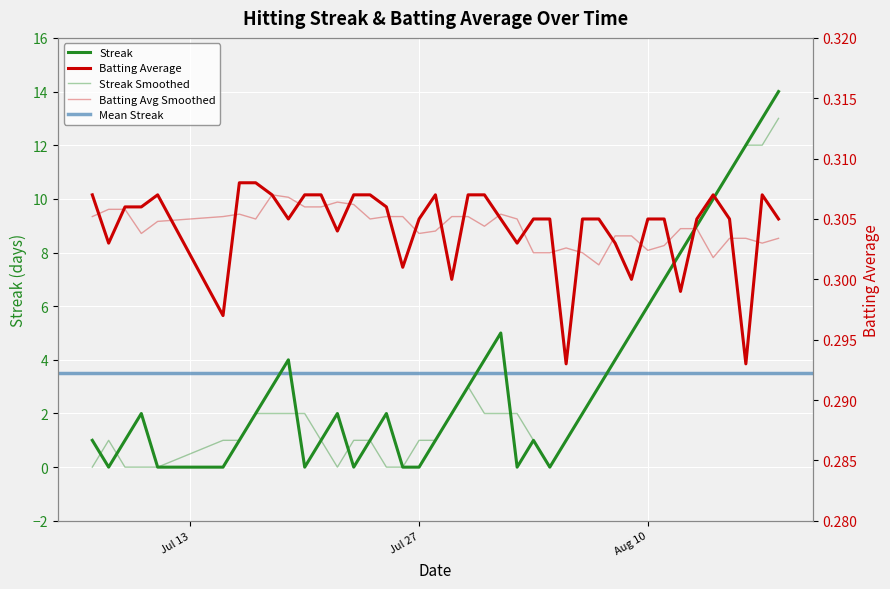

What is the sum of all Streak values?

141.0